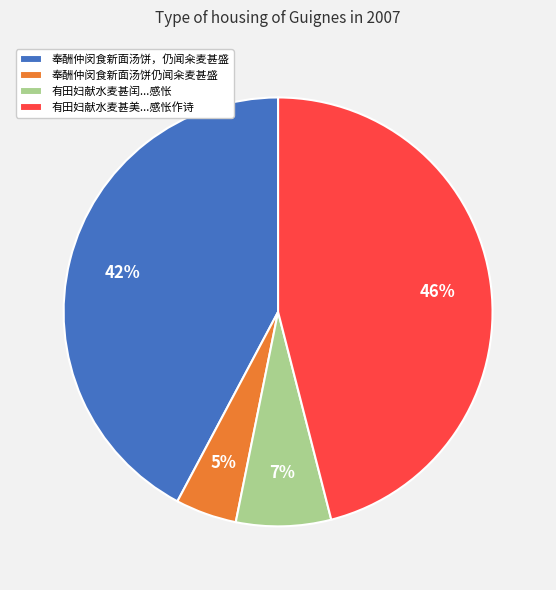

The 有田妇献水麦甚美...感怅作诗 slice represents 59% of the pie. True or false?

False